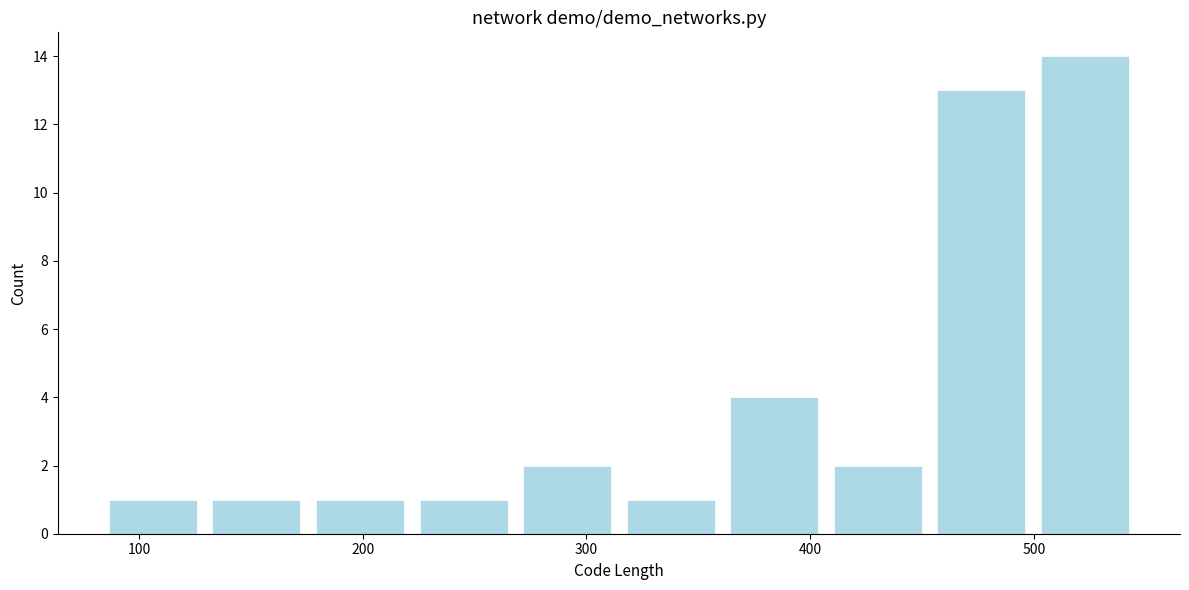

Reading left to right, transcribe this chart: for each bar, give the range it covers on the x-axis and its height. Neither the bar edges nor the heights are printed on the chart, so give them approximately, as read against the axes.

80 to 130: 1
130 to 180: 1
180 to 220: 1
220 to 270: 1
270 to 310: 2
310 to 360: 1
360 to 410: 4
410 to 450: 2
450 to 500: 13
500 to 550: 14